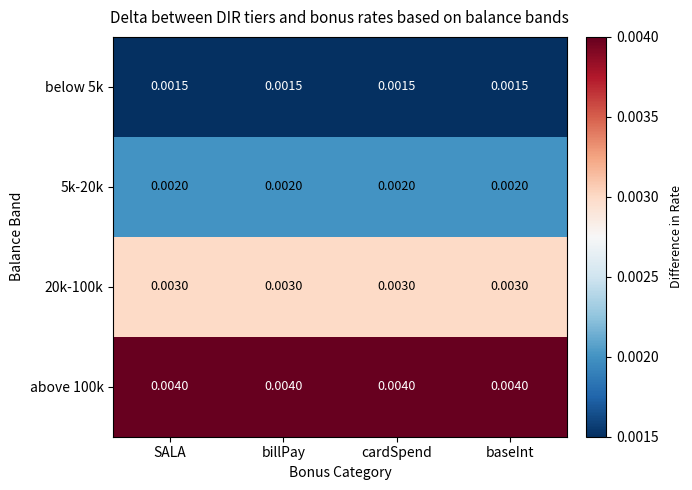

Is the value of 20k-100k at cardSpend greater than the value of above 100k at baseInt?

No